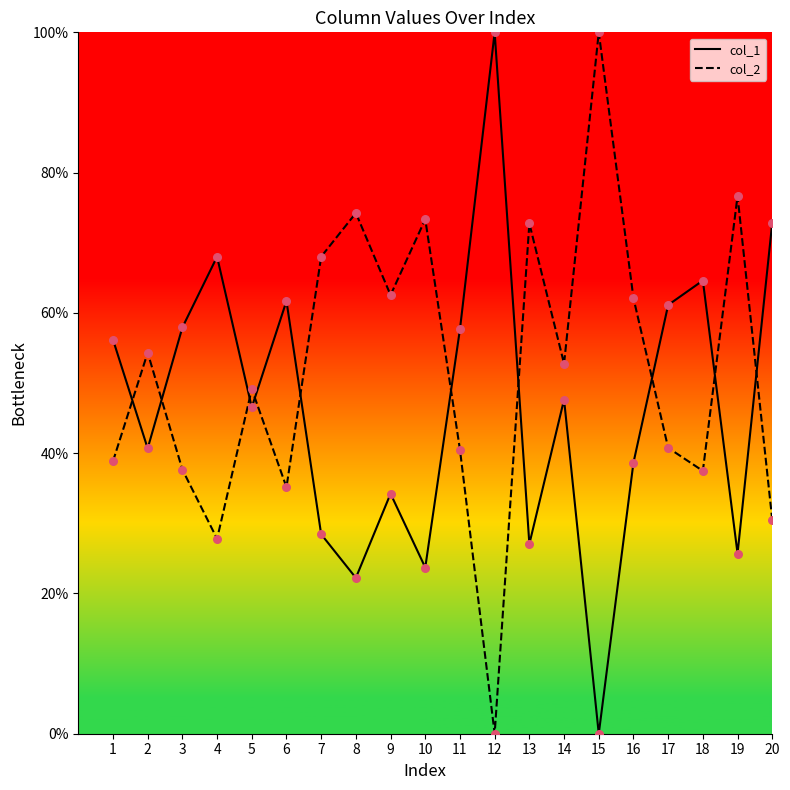

At how many categories does at least one series exceed 85?

2